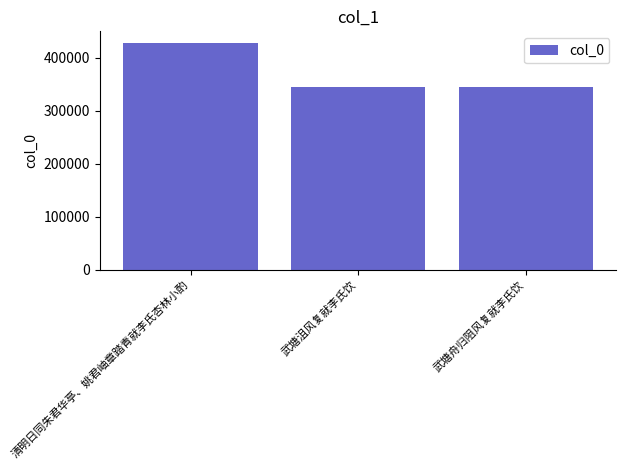

What is the average value?

372542